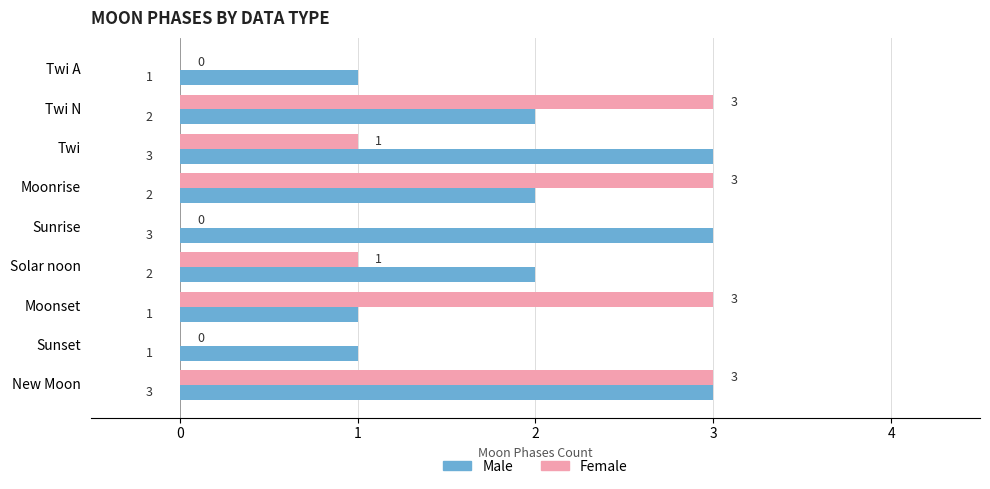

What is the average value of the Male series?

2